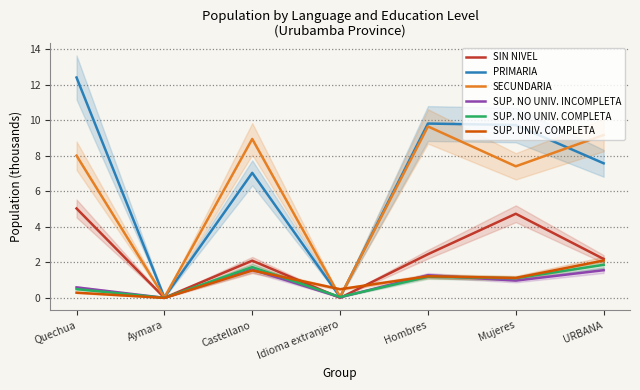

What is the difference between the SUP. NO UNIV. COMPLETA values at URBANA and Mujeres?

0.8